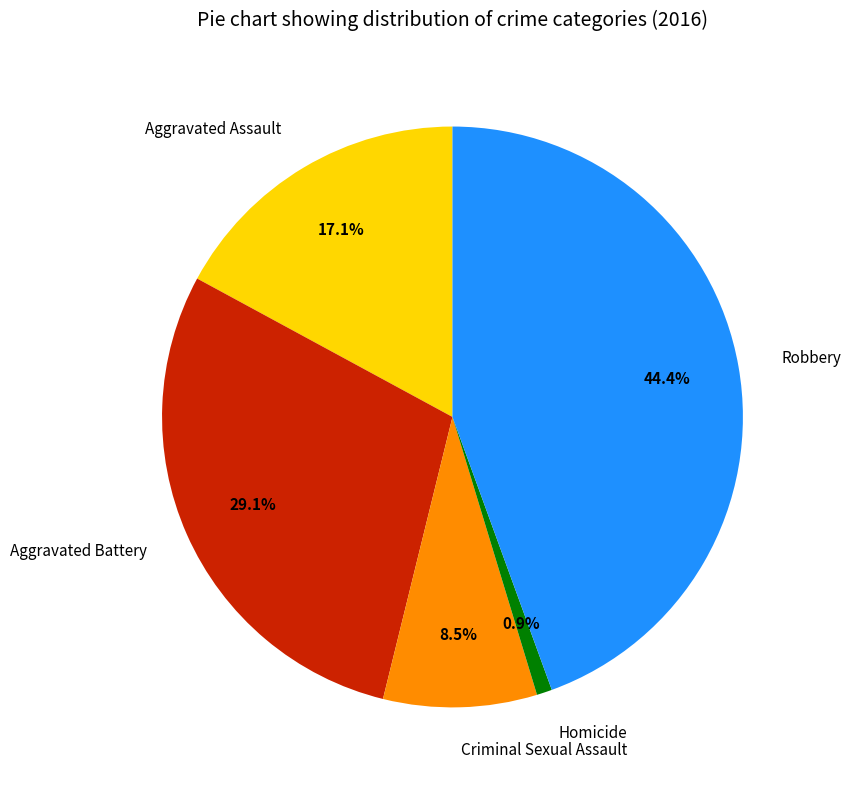

Combined, do Aggravated Assault and Aggravated Battery account for over 50%?

No